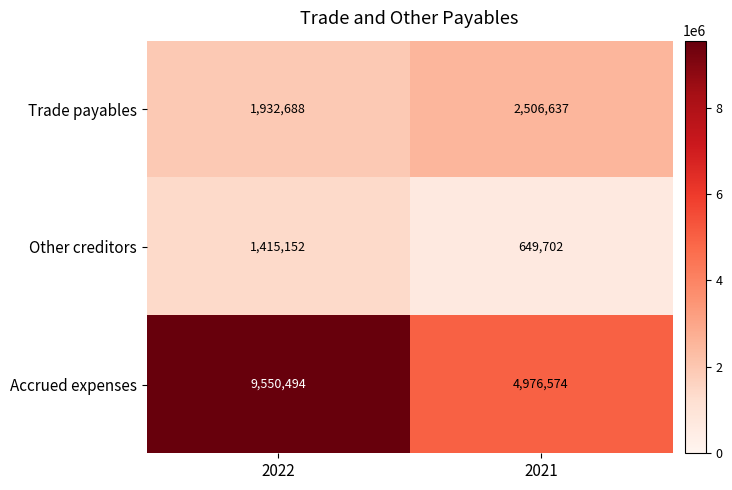

What is the maximum value shown in the chart?

9550494